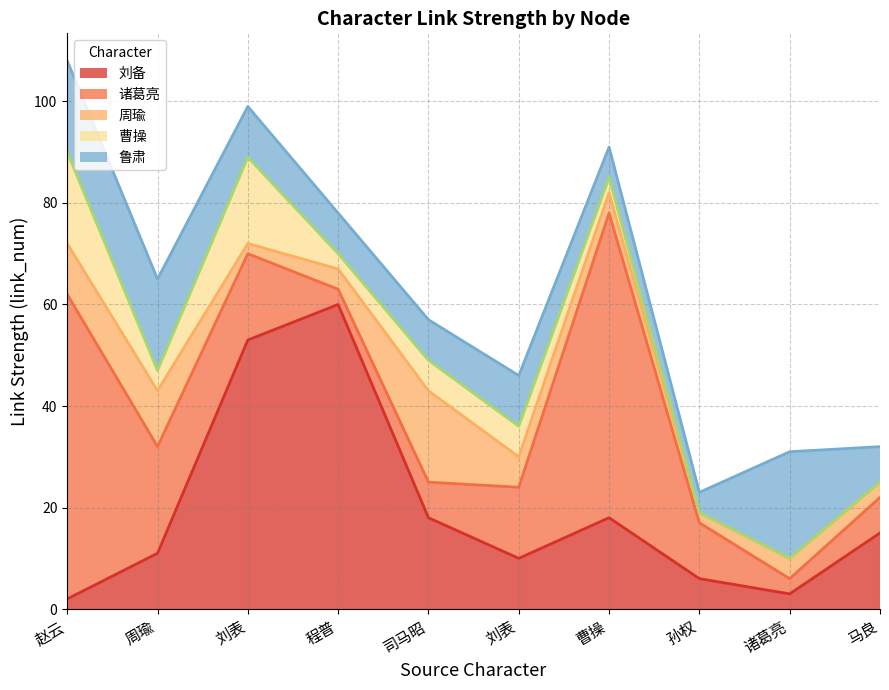

How many values in the 刘备 series exceed 15?

4